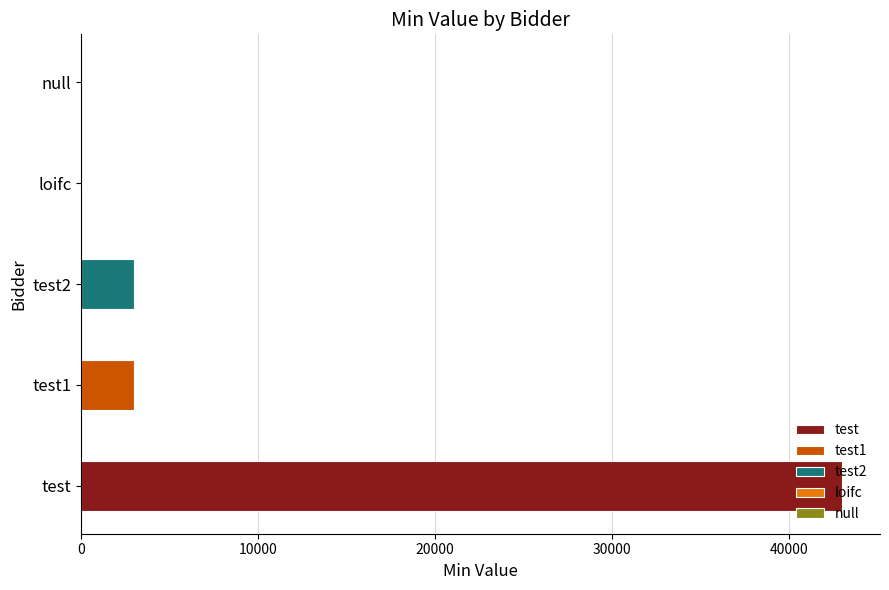

Is it true that the value at test1 is 3000.0?

True